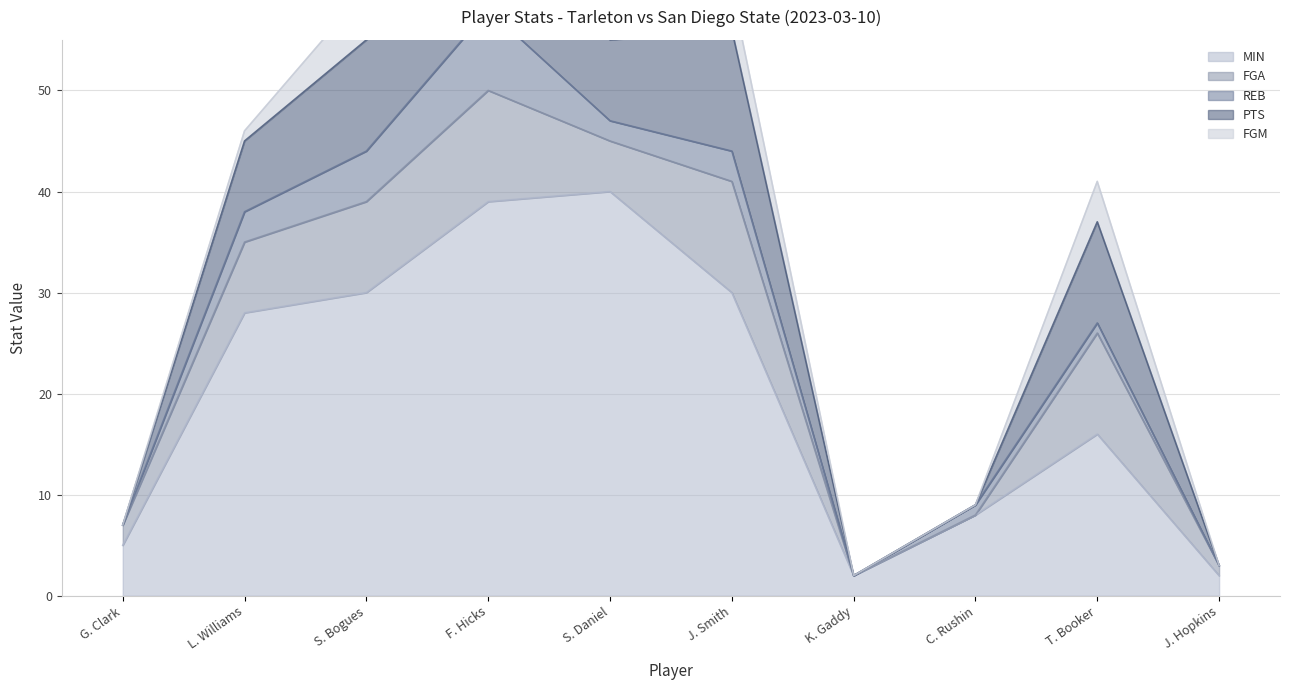

True or false: FGM and FGA cross at least once.

False